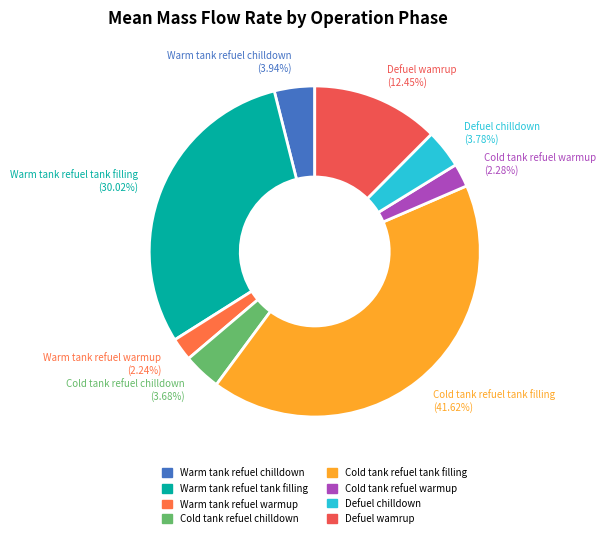

What percentage is the Cold tank refuel warmup slice, to the nearest percent?

2%